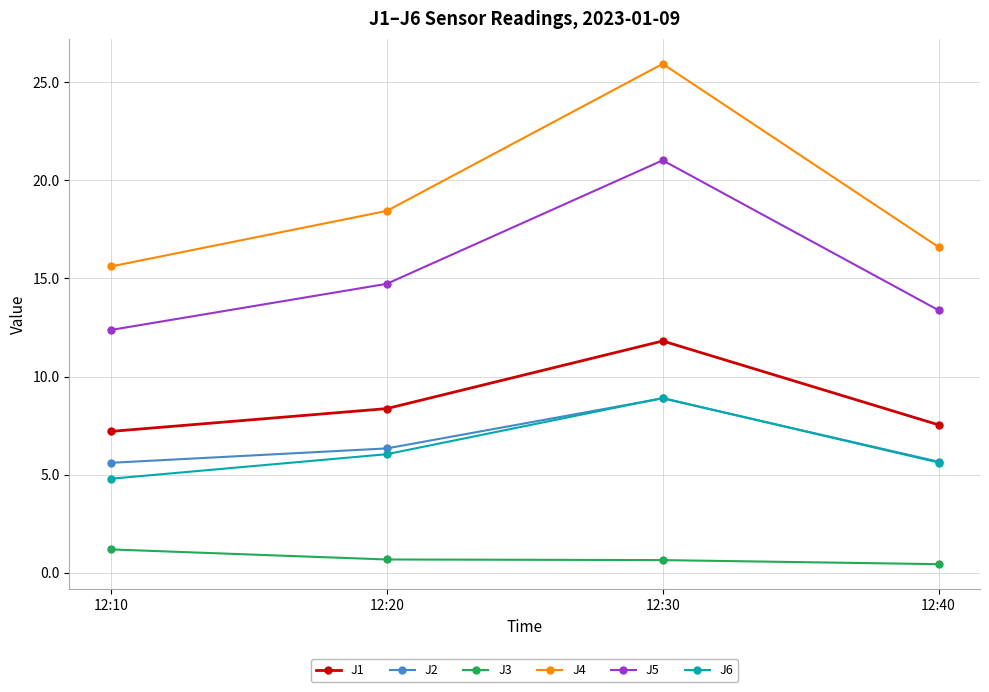

What is the greatest value displayed?

25.9